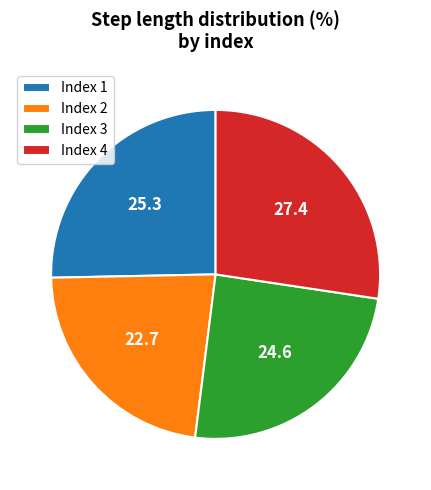

Does any single category account for the majority?

No